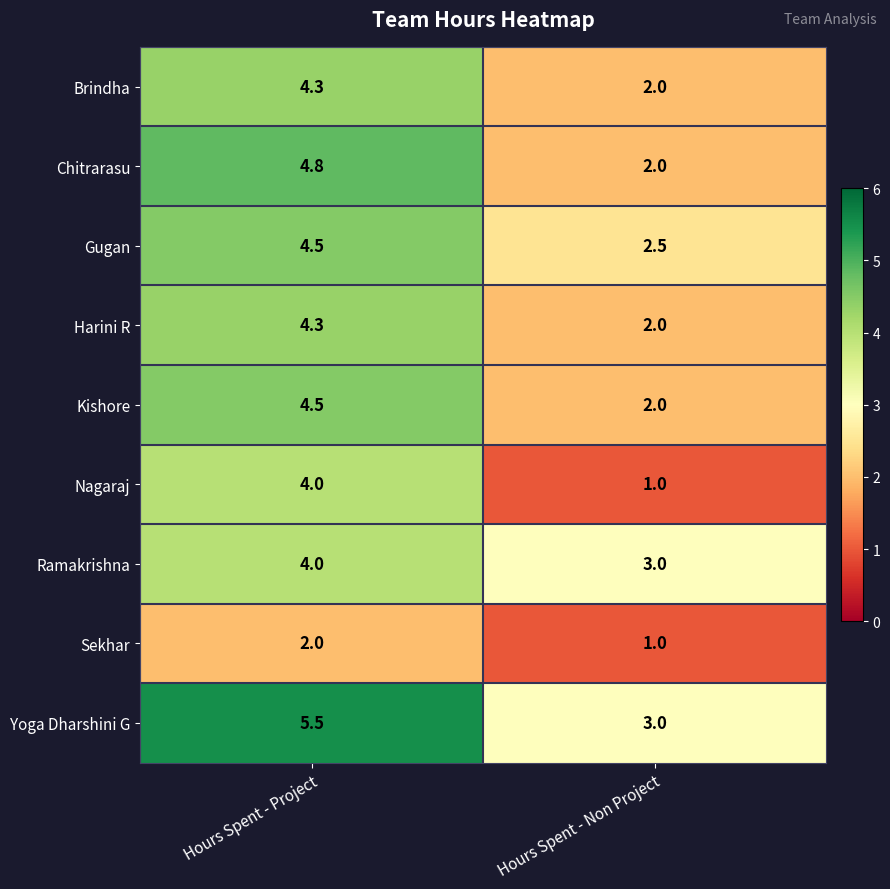

The value of Sekhar at Hours Spent - Project is 2.7. True or false?

False